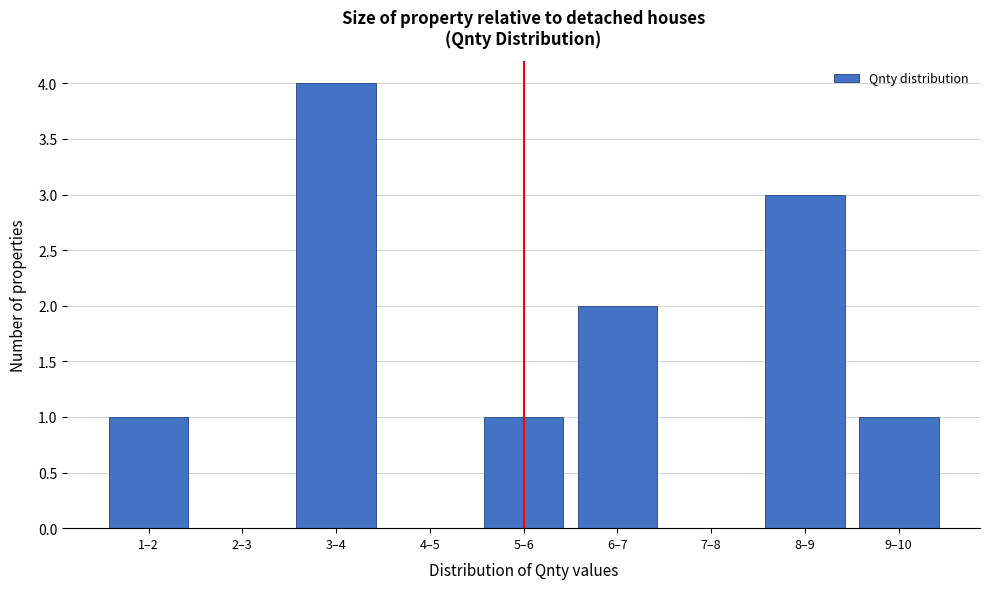

Reading left to right, transcribe all the data shown in this chart.

1–2=1	2–3=0	3–4=4	4–5=0	5–6=1	6–7=2	7–8=0	8–9=3	9–10=1